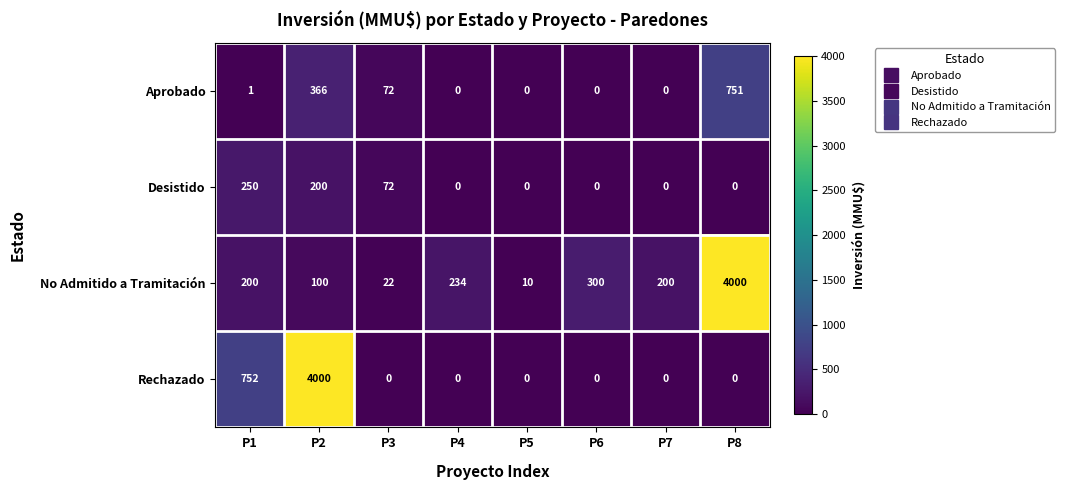

What is the maximum value for Aprobado?

751